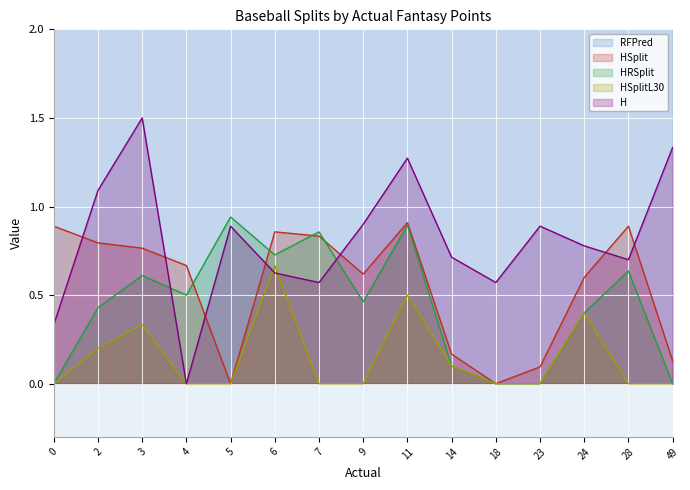

Does the chart display data point markers on the line(s)?

No